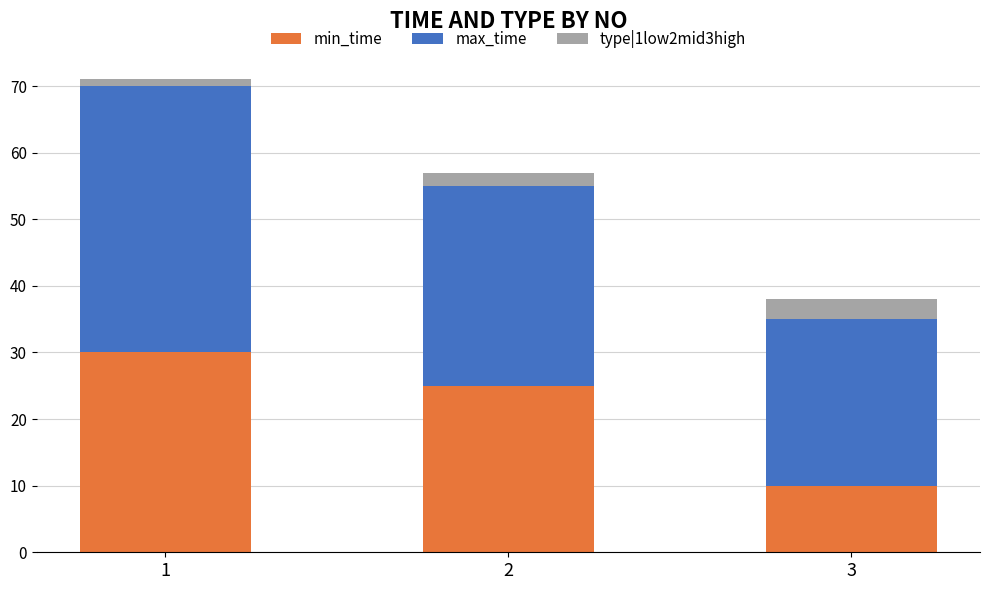

What is the maximum value for min_time?

30